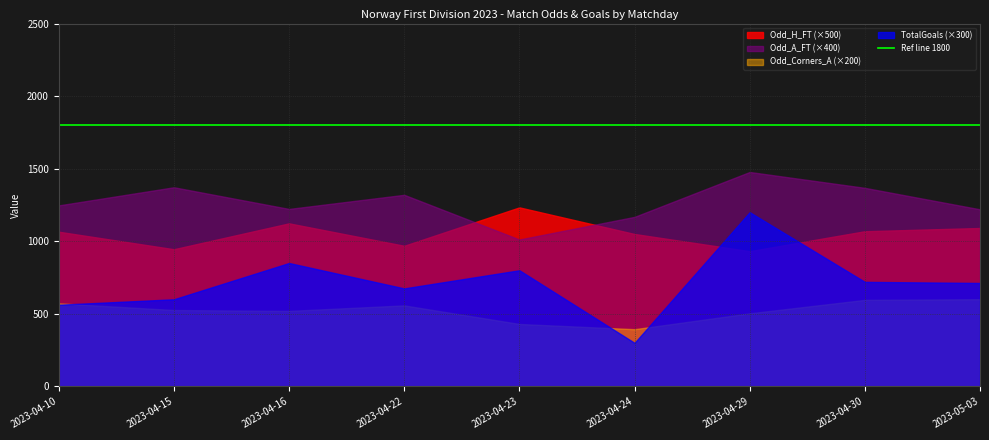

Rank the series by their average value, from lowest to highest.

Odd_Corners_A (×200), TotalGoals (×300), Odd_H_FT (×500), Odd_A_FT (×400)